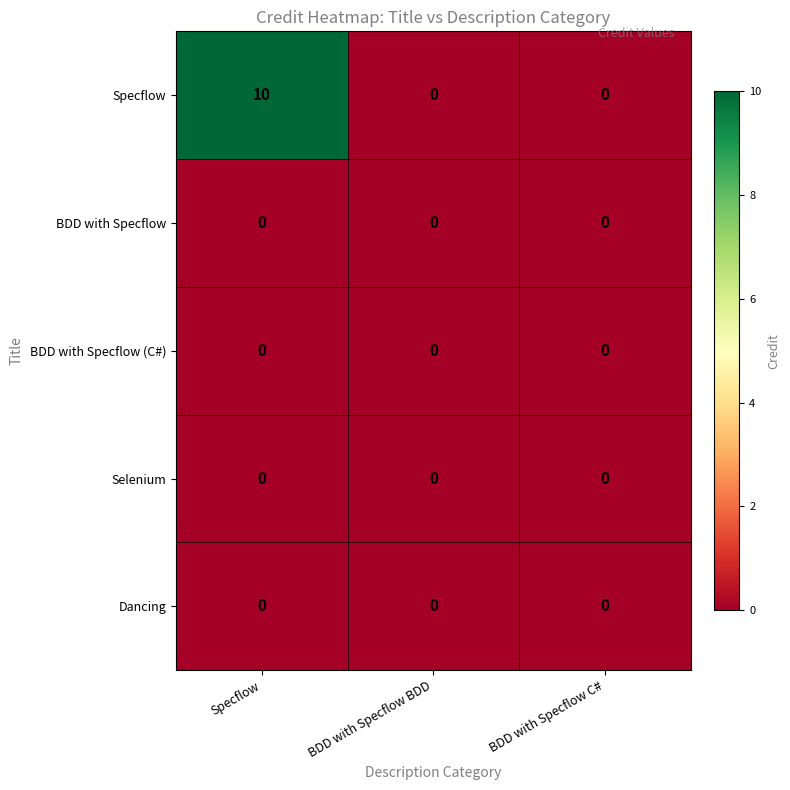

Reading right to left, transcribe all the data shown in this chart.

Specflow: 0	0	10
BDD with Specflow: 0	0	0
BDD with Specflow (C#): 0	0	0
Selenium: 0	0	0
Dancing: 0	0	0